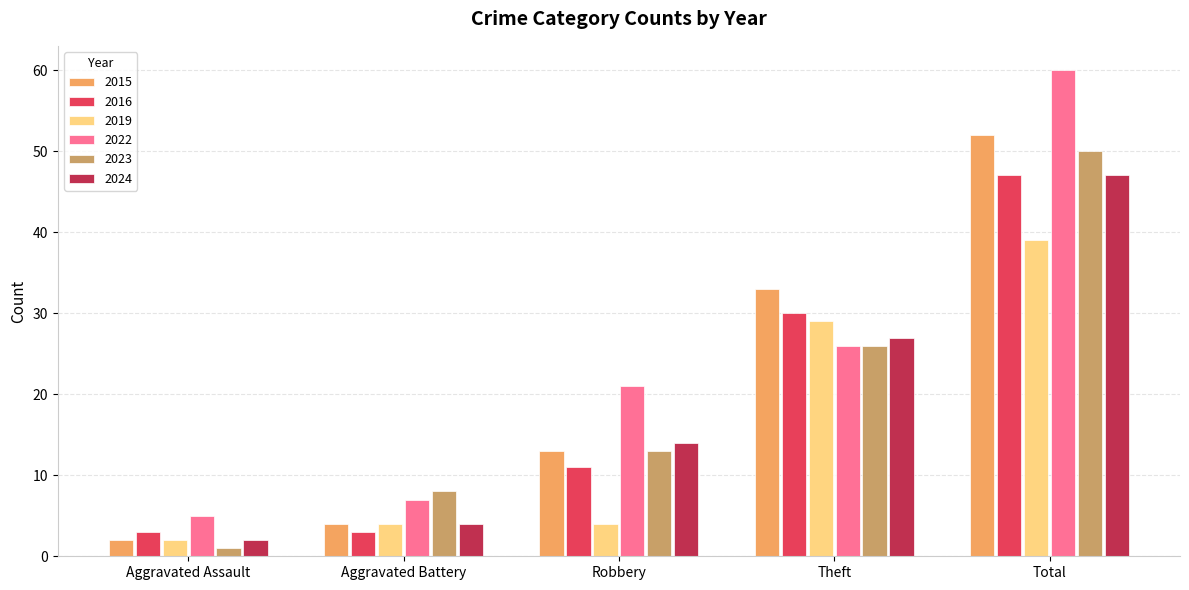

Reading left to right, what are all the values shown in this chart?

2015: Aggravated Assault=2	Aggravated Battery=4	Robbery=13	Theft=33	Total=52
2016: Aggravated Assault=3	Aggravated Battery=3	Robbery=11	Theft=30	Total=47
2019: Aggravated Assault=2	Aggravated Battery=4	Robbery=4	Theft=29	Total=39
2022: Aggravated Assault=5	Aggravated Battery=7	Robbery=21	Theft=26	Total=60
2023: Aggravated Assault=1	Aggravated Battery=8	Robbery=13	Theft=26	Total=50
2024: Aggravated Assault=2	Aggravated Battery=4	Robbery=14	Theft=27	Total=47